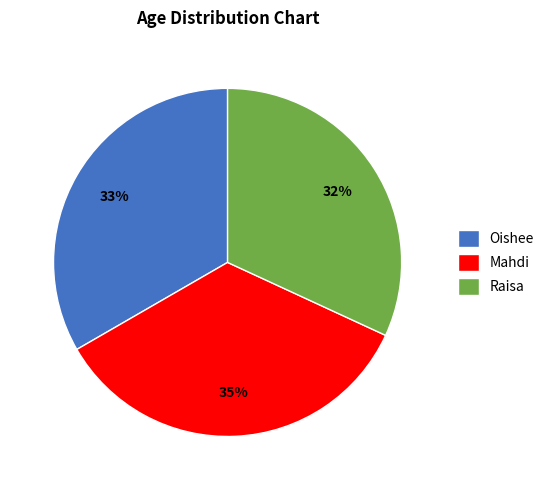

To the nearest percent, what is the combined percentage of Oishee and Mahdi?

68%